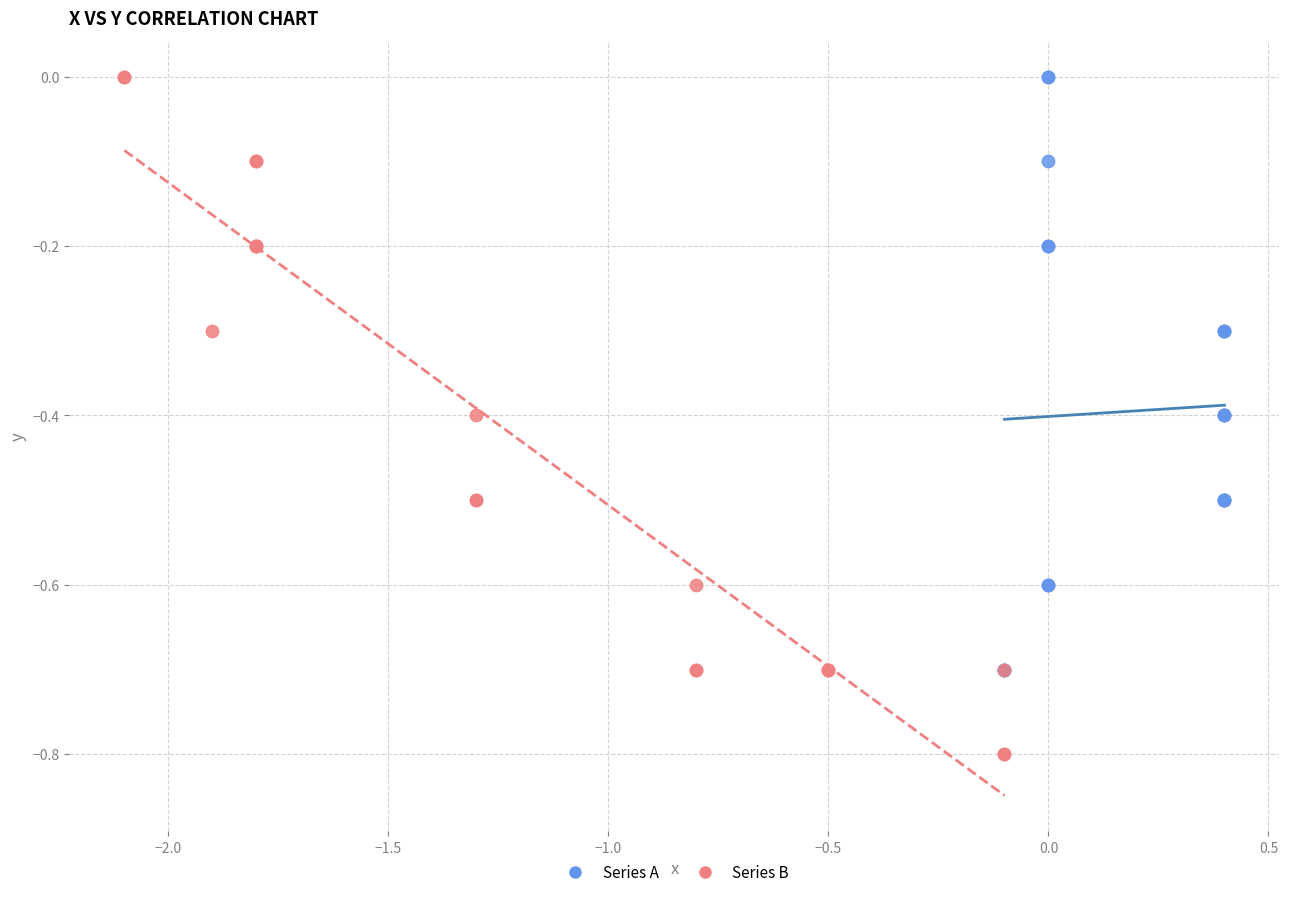

Which series reaches the minimum Y coordinate?

Series B